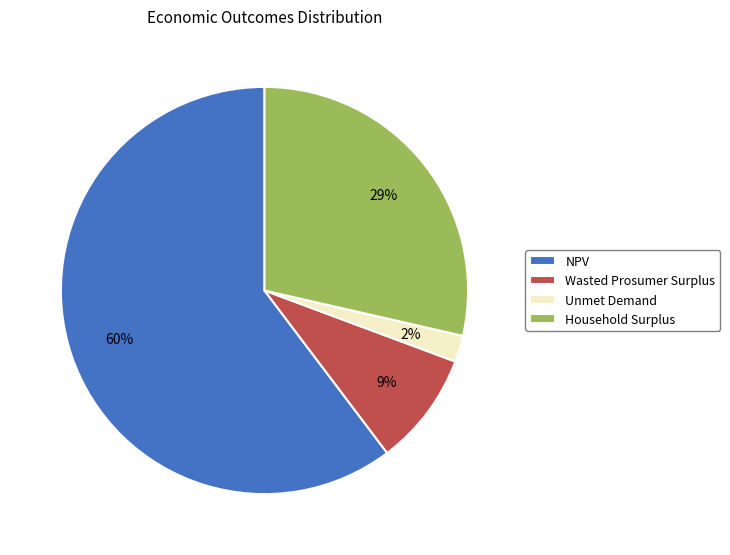

Which category has the smallest portion of the pie?

Unmet Demand